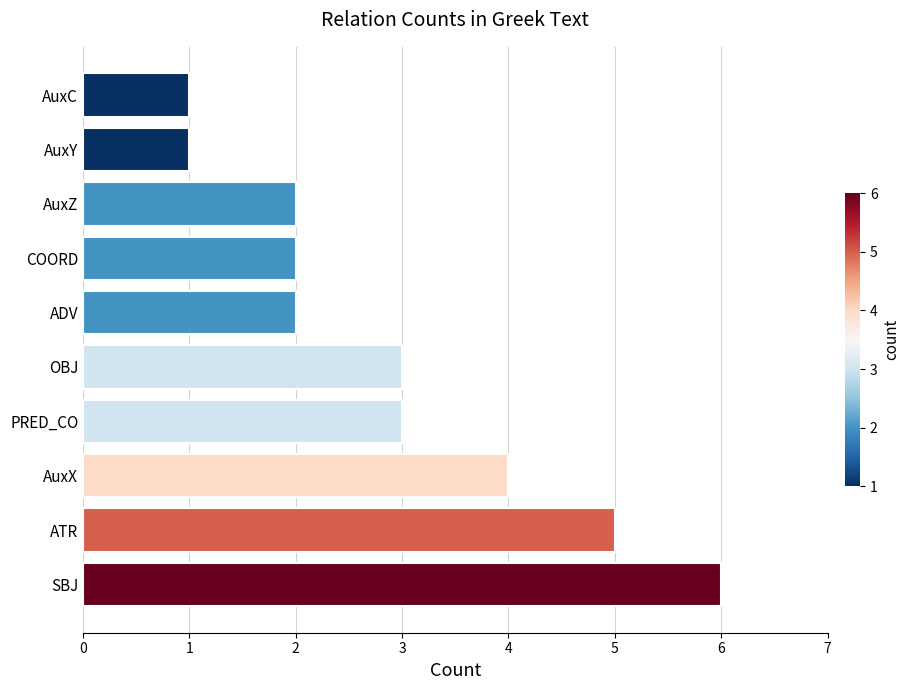

Reading top to bottom, transcribe all the data shown in this chart.

AuxC=1	AuxY=1	AuxZ=2	COORD=2	ADV=2	OBJ=3	PRED_CO=3	AuxX=4	ATR=5	SBJ=6